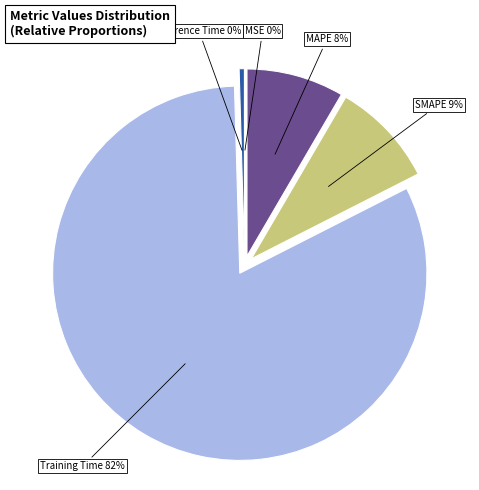

To the nearest percent, what is the average slice percentage?

20%